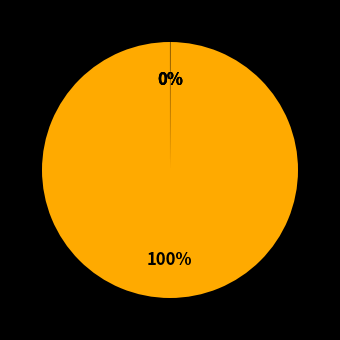

Is there a majority slice in this chart?

Yes